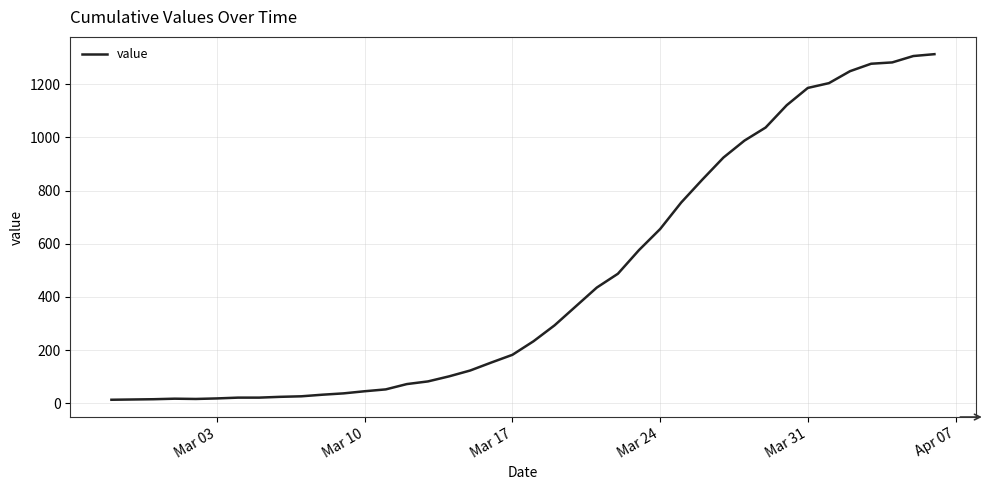

What is the maximum value shown in the chart?

1313